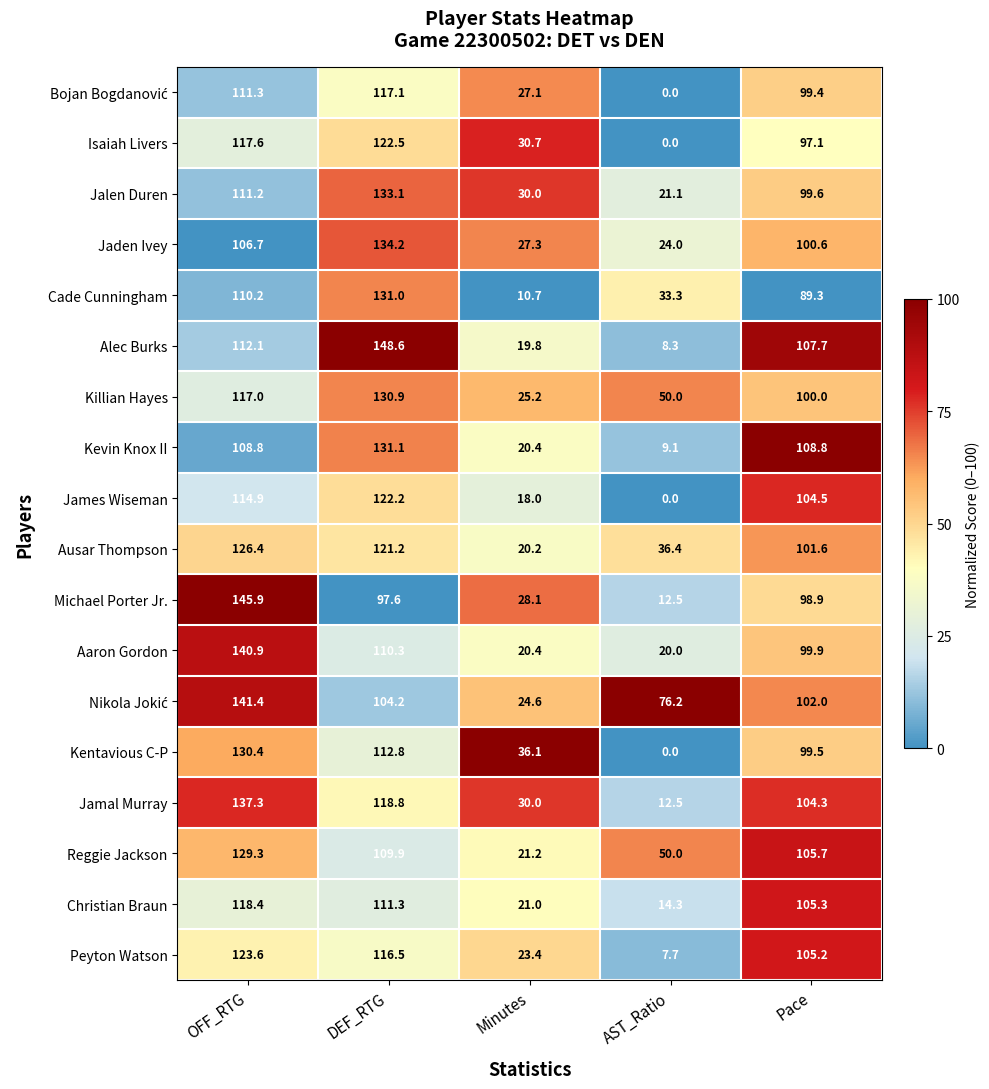

What is the spread (max minus min) of values at AST_Ratio?

76.2